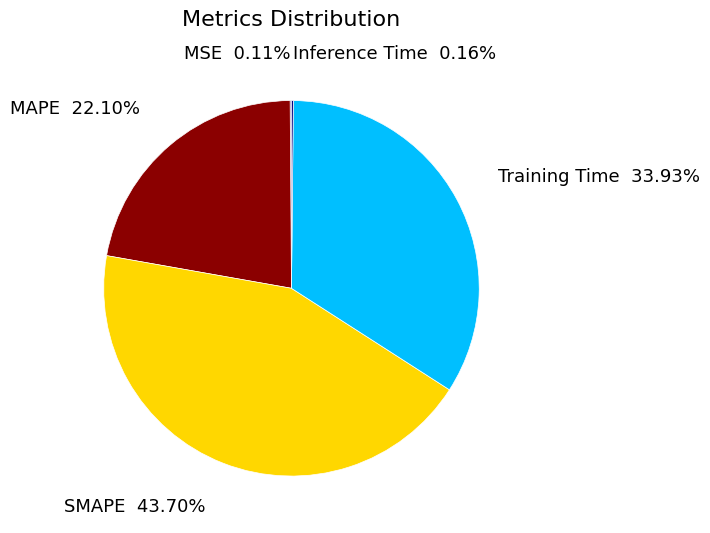

Which category has the biggest portion of the pie?

SMAPE